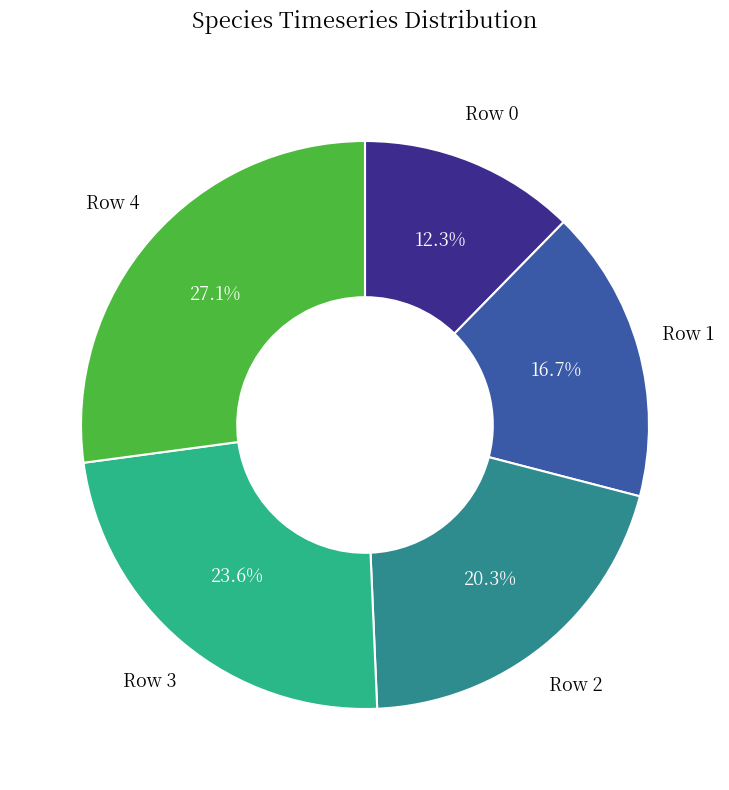

Is there a majority slice in this chart?

No